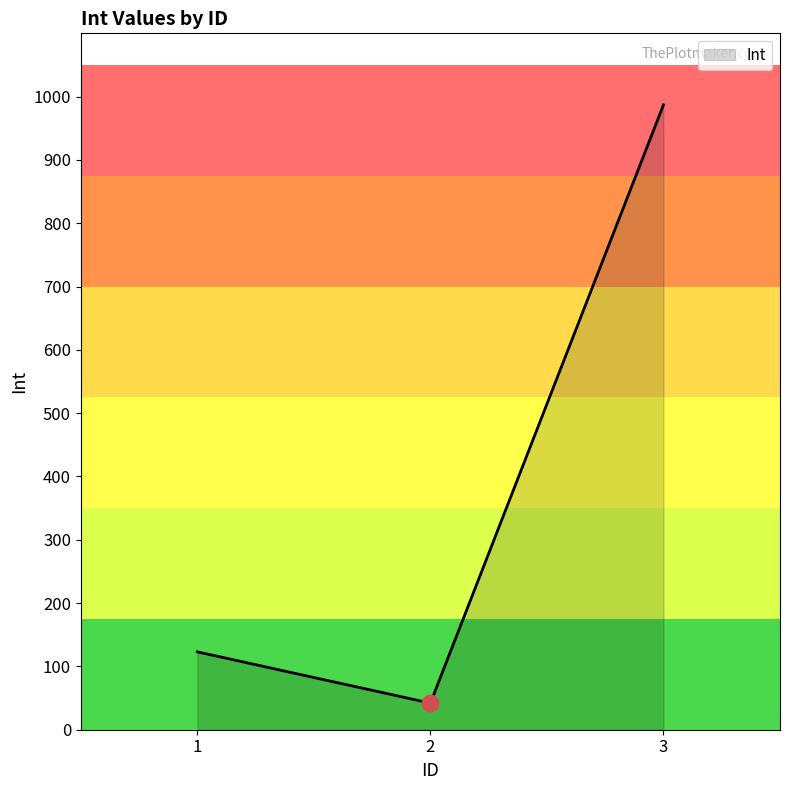

What is the sum of all values?

1152